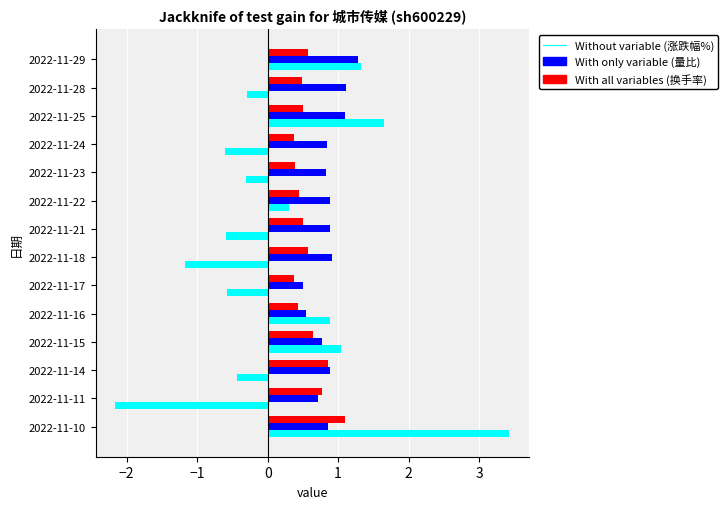

What is the smallest value displayed?

-2.2